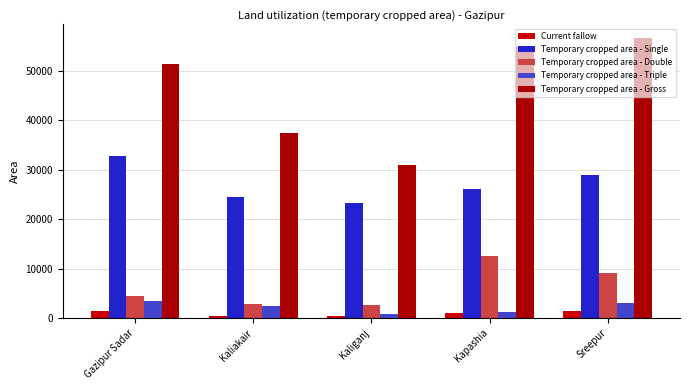

What is the minimum value for Temporary cropped area - Gross?

30925